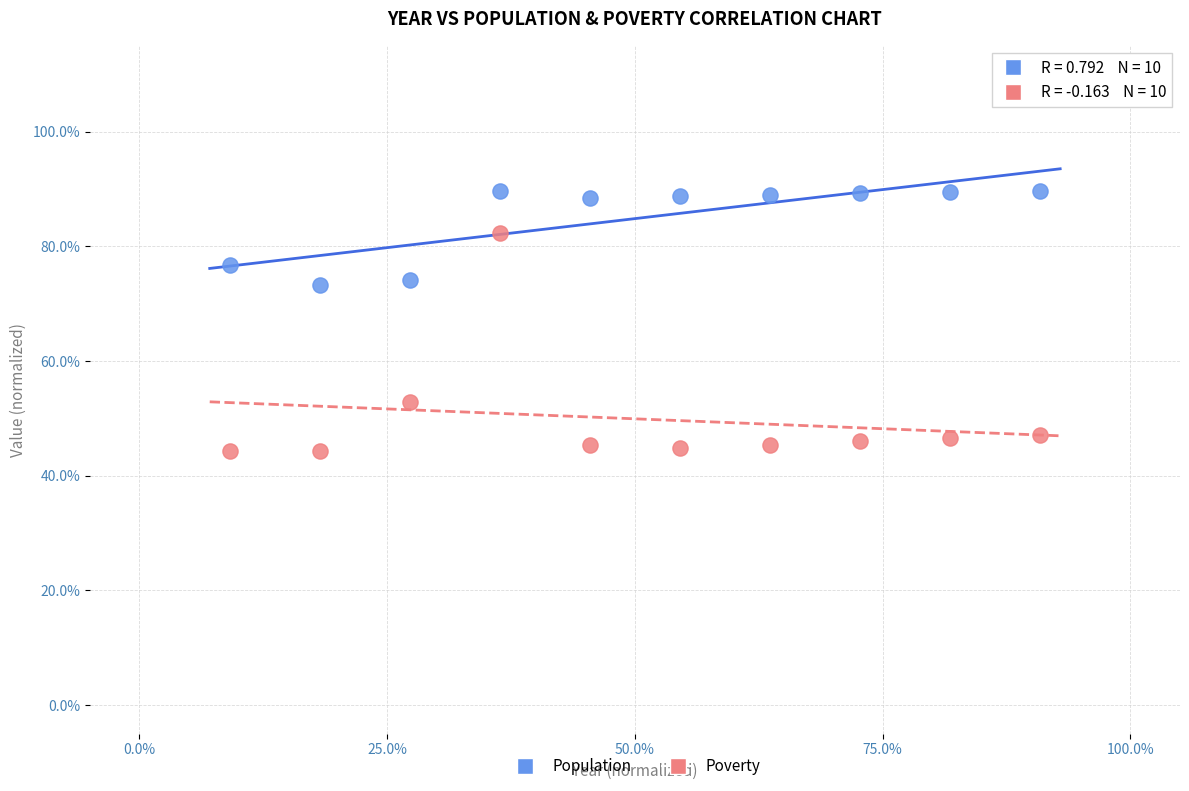

Which series contains the lowest Y value?

Poverty